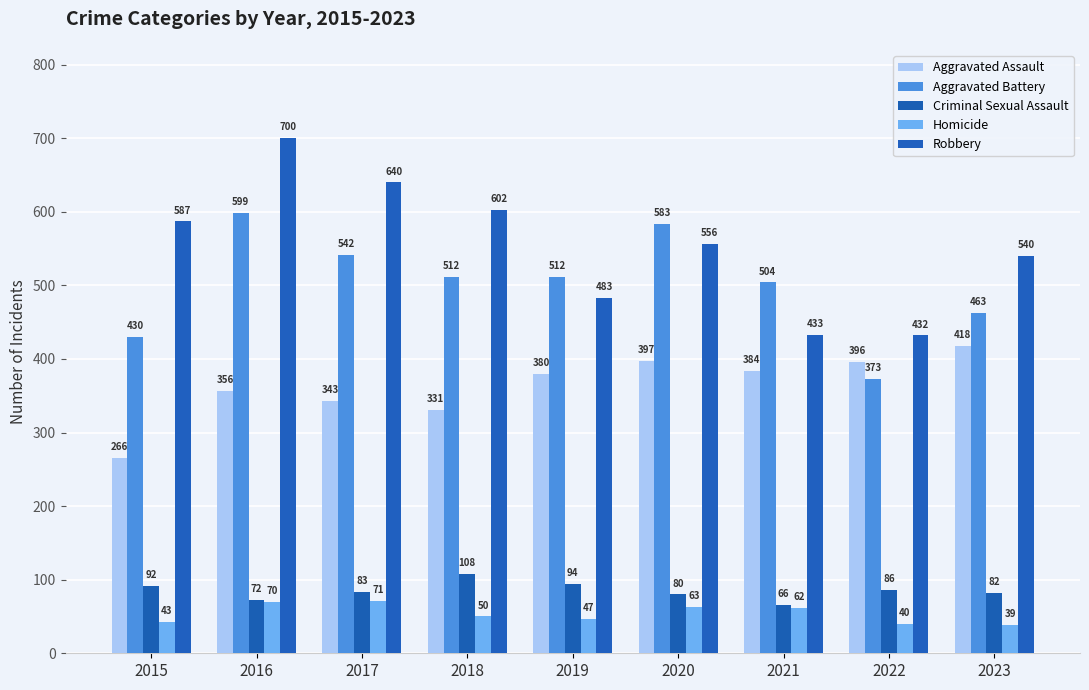

At 2019, list the series in order from smallest to largest.

Homicide, Criminal Sexual Assault, Aggravated Assault, Robbery, Aggravated Battery